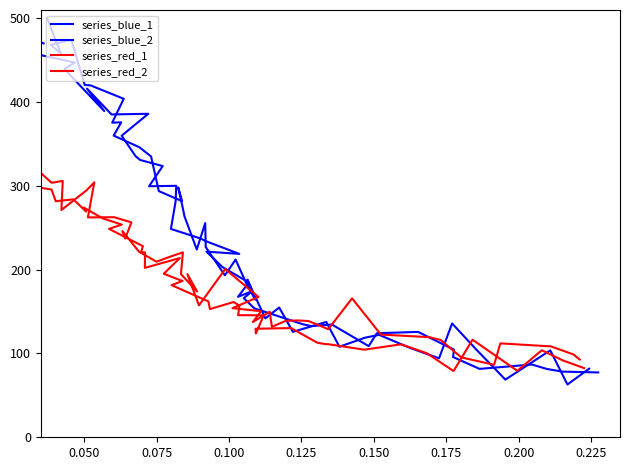

Where is the first local minimum for series_red_1?

0.125